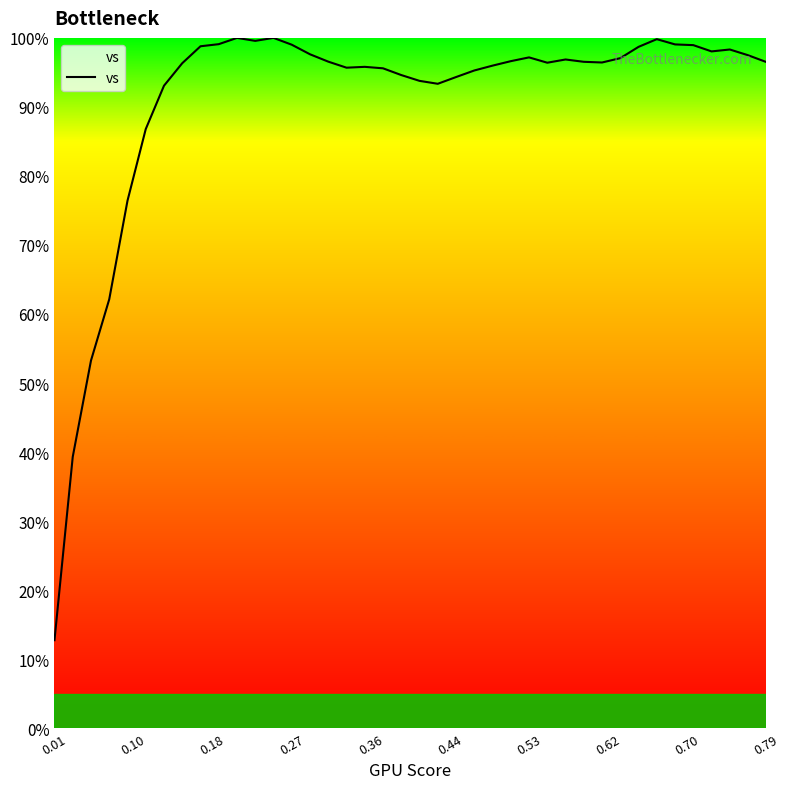

What is the greatest value displayed?

100.0